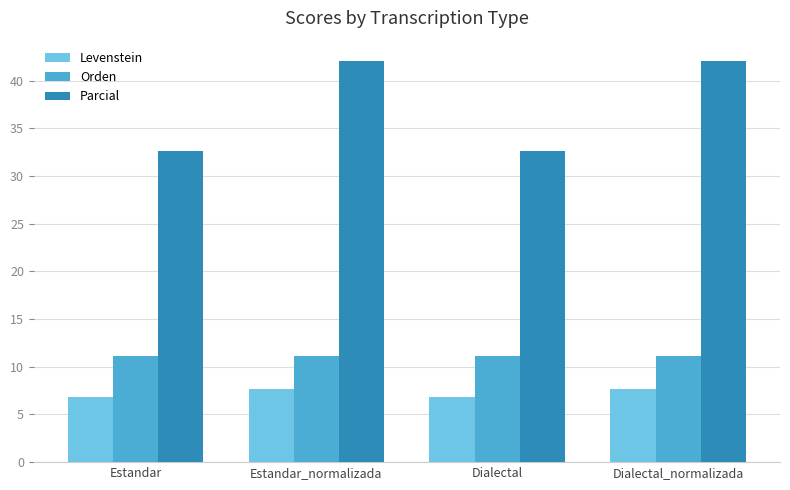

At Estandar, list the series in order from smallest to largest.

Levenstein, Orden, Parcial